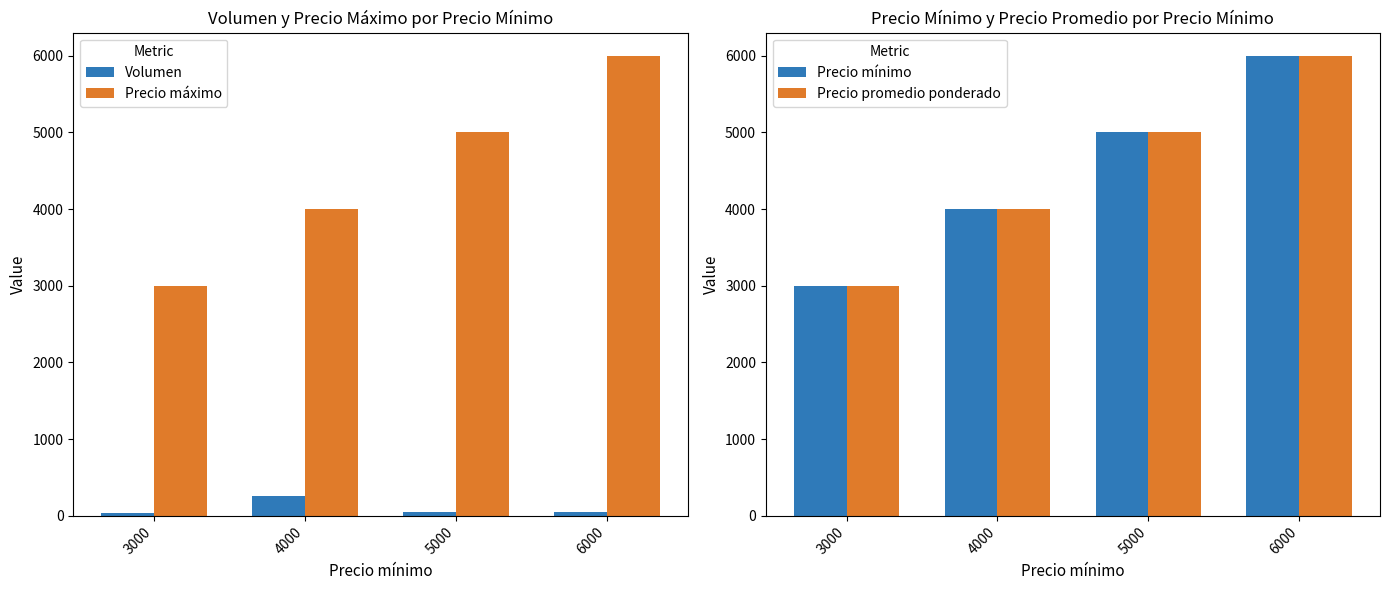

At how many categories does at least one series exceed 4089?

2